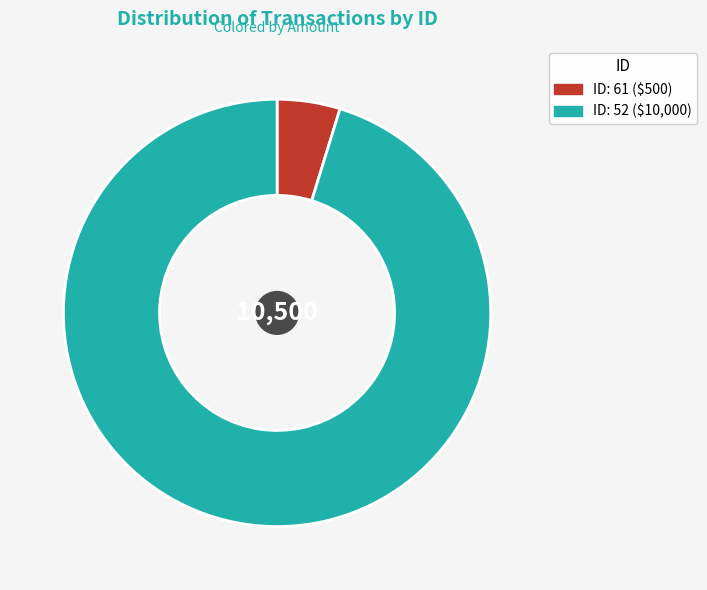

Is there any slice that represents more than half of the pie?

Yes